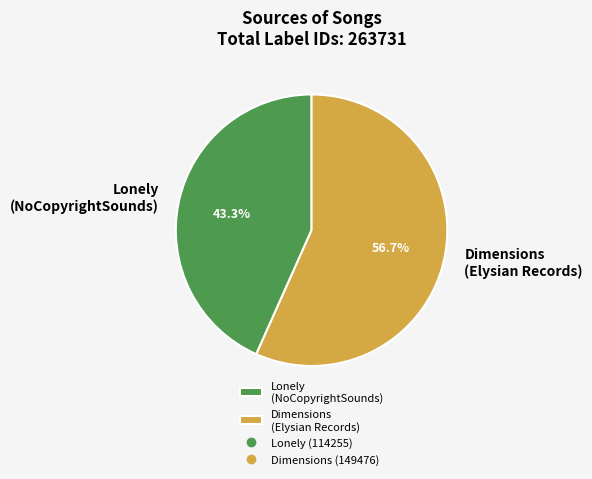

What percentage do Dimensions (Elysian Records) and Lonely (NoCopyrightSounds) together represent?

100.0%